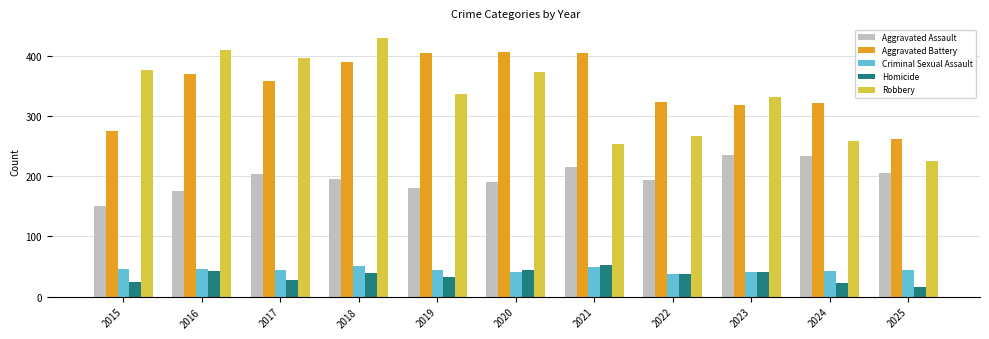

Which series changed the most between 2019 and 2025?

Aggravated Battery